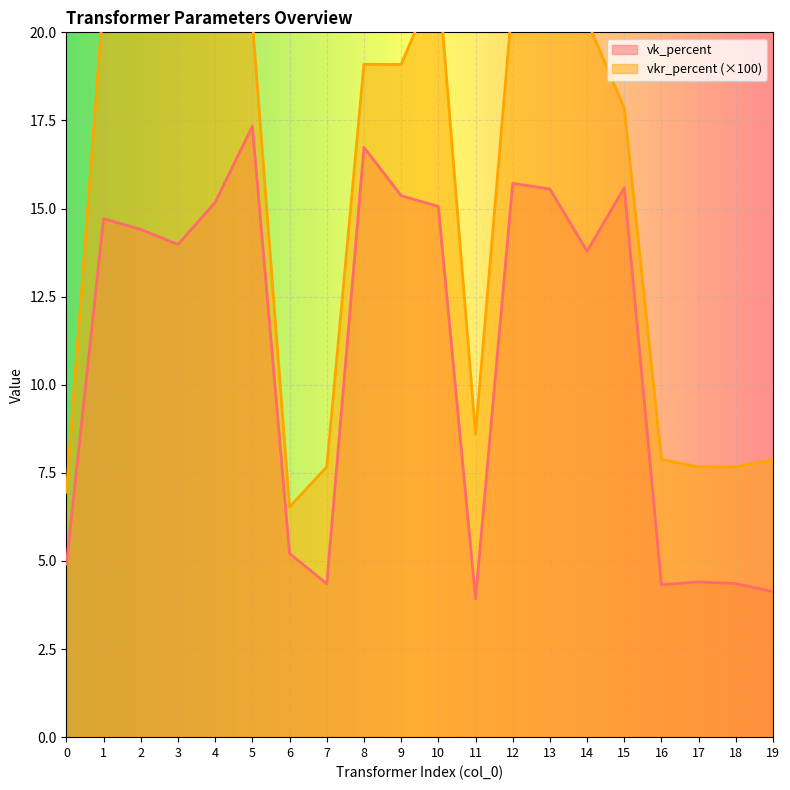

How many interior local peaks does the vkr_percent series have?

3